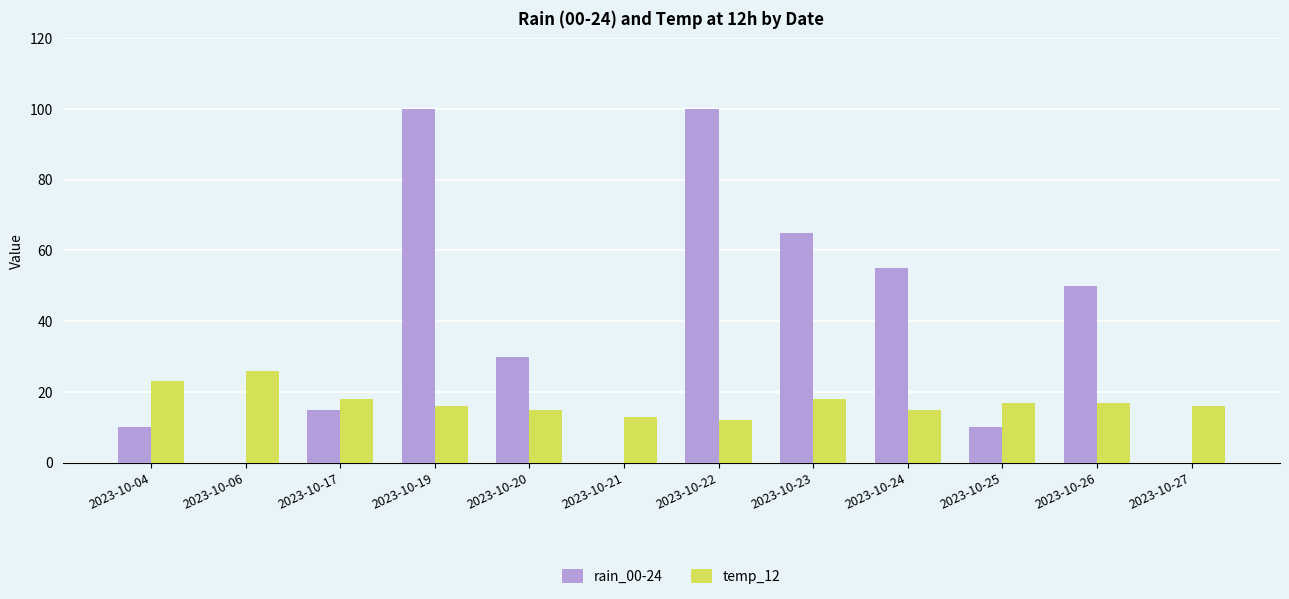

Reading left to right, list all the values displayed in this chart.

rain_00-24: 2023-10-04=10	2023-10-06=0	2023-10-17=15	2023-10-19=100	2023-10-20=30	2023-10-21=0	2023-10-22=100	2023-10-23=65	2023-10-24=55	2023-10-25=10	2023-10-26=50	2023-10-27=0
temp_12: 2023-10-04=23	2023-10-06=26	2023-10-17=18	2023-10-19=16	2023-10-20=15	2023-10-21=13	2023-10-22=12	2023-10-23=18	2023-10-24=15	2023-10-25=17	2023-10-26=17	2023-10-27=16